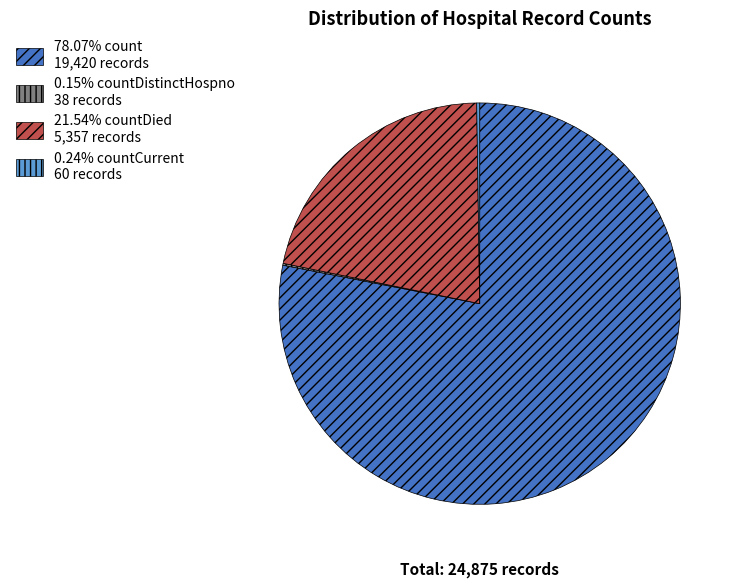

Is there any slice that represents more than half of the pie?

Yes